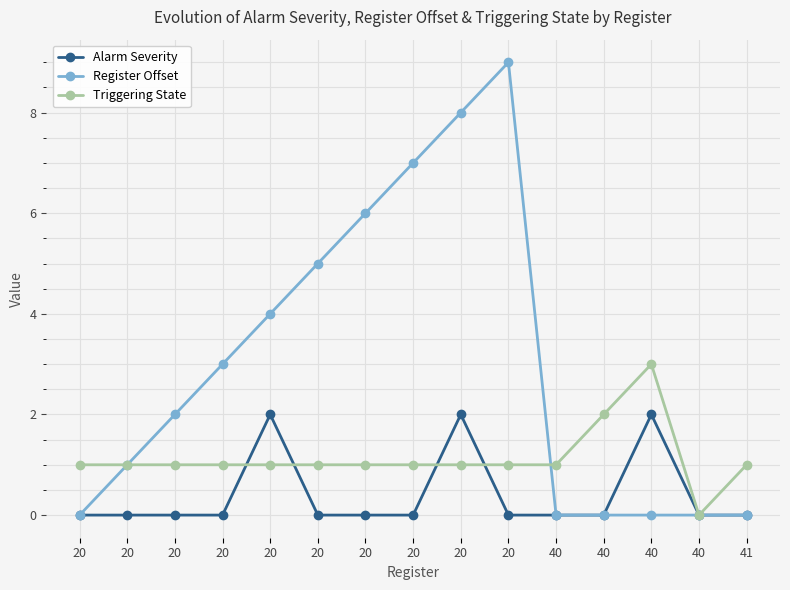

How many intersections are there between Triggering State and Alarm Severity?

4